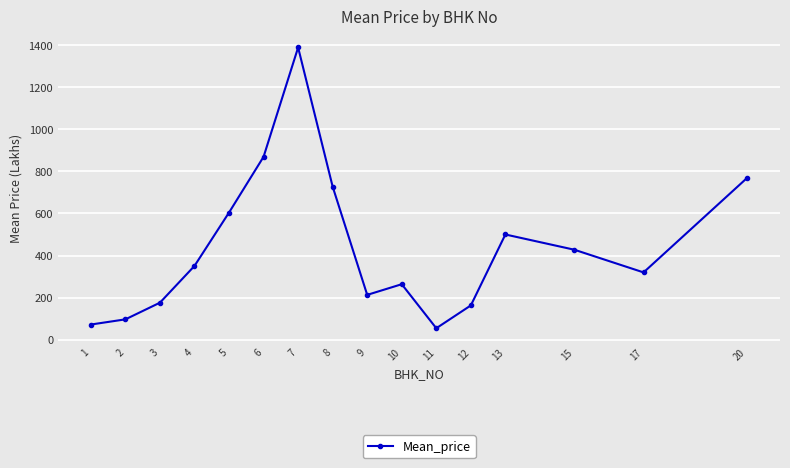

Rank the categories by value from highest to lowest.

7, 6, 20, 8, 5, 13, 15, 4, 17, 10, 9, 3, 12, 2, 1, 11